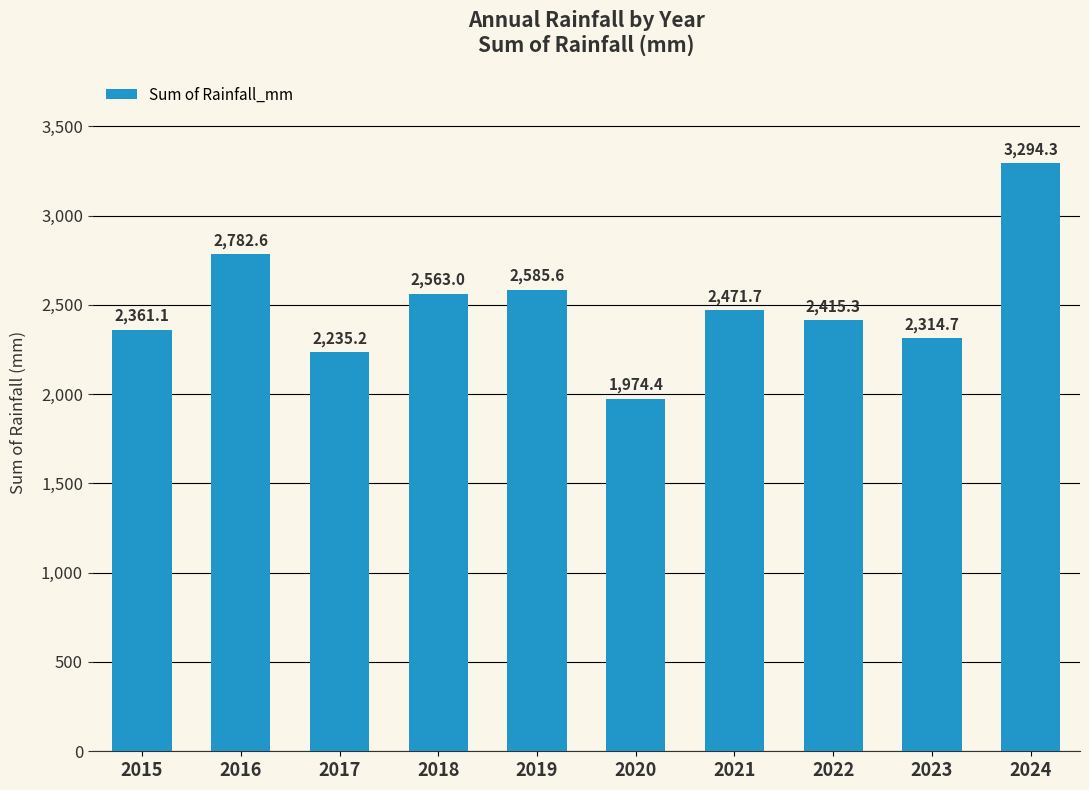

List the labels in order of value, largest first.

2024, 2016, 2019, 2018, 2021, 2022, 2015, 2023, 2017, 2020